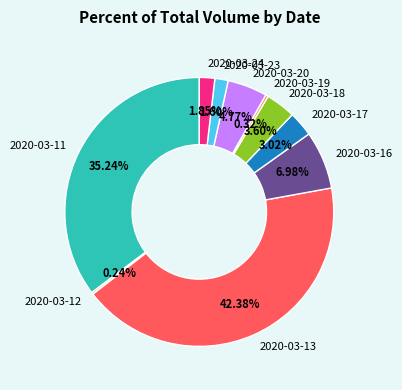

True or false: 2020-03-16 accounts for 7% of the total.

True